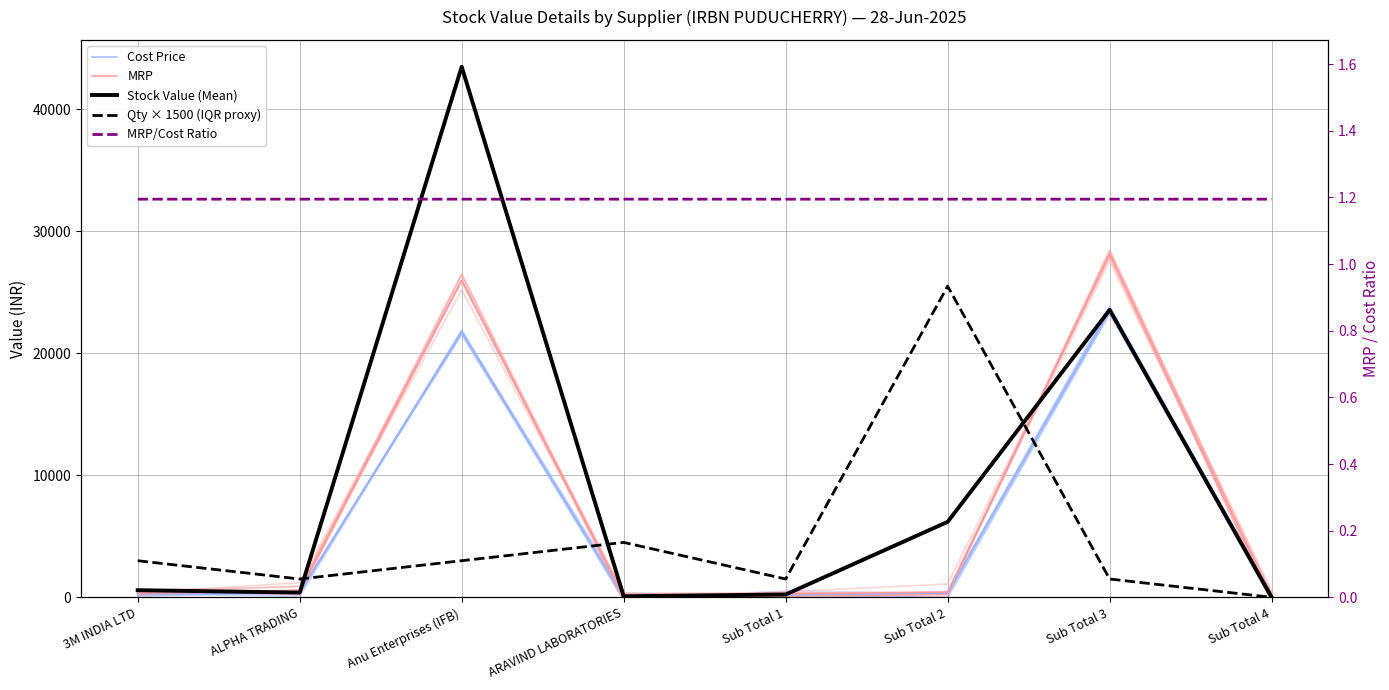

True or false: MRP/Cost Ratio has a value of 1.2 at ALPHA TRADING.

True